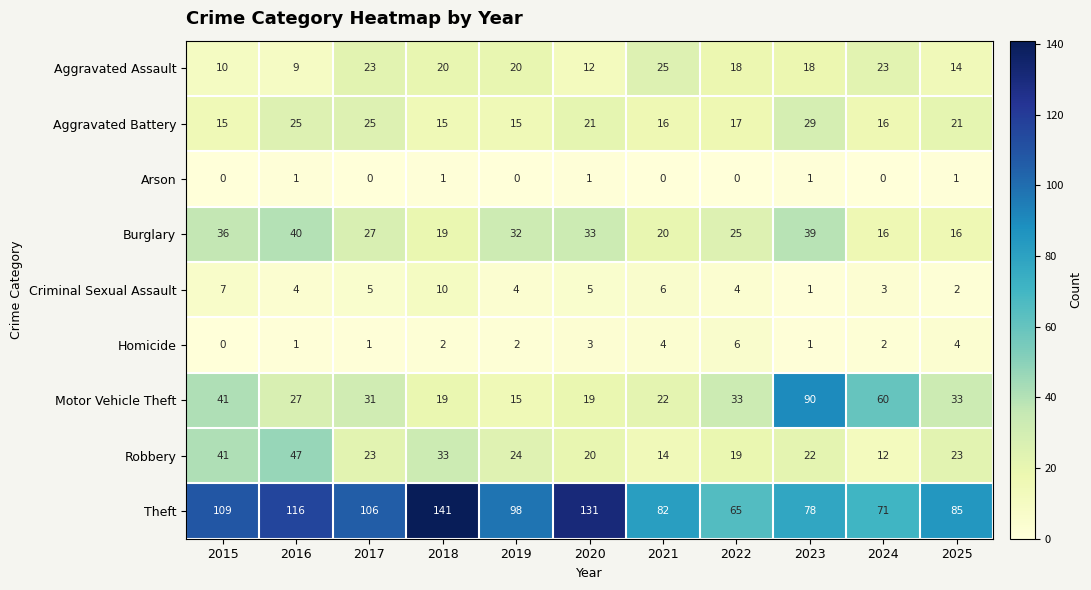

What is the difference between the highest and lowest values at 2023?

89